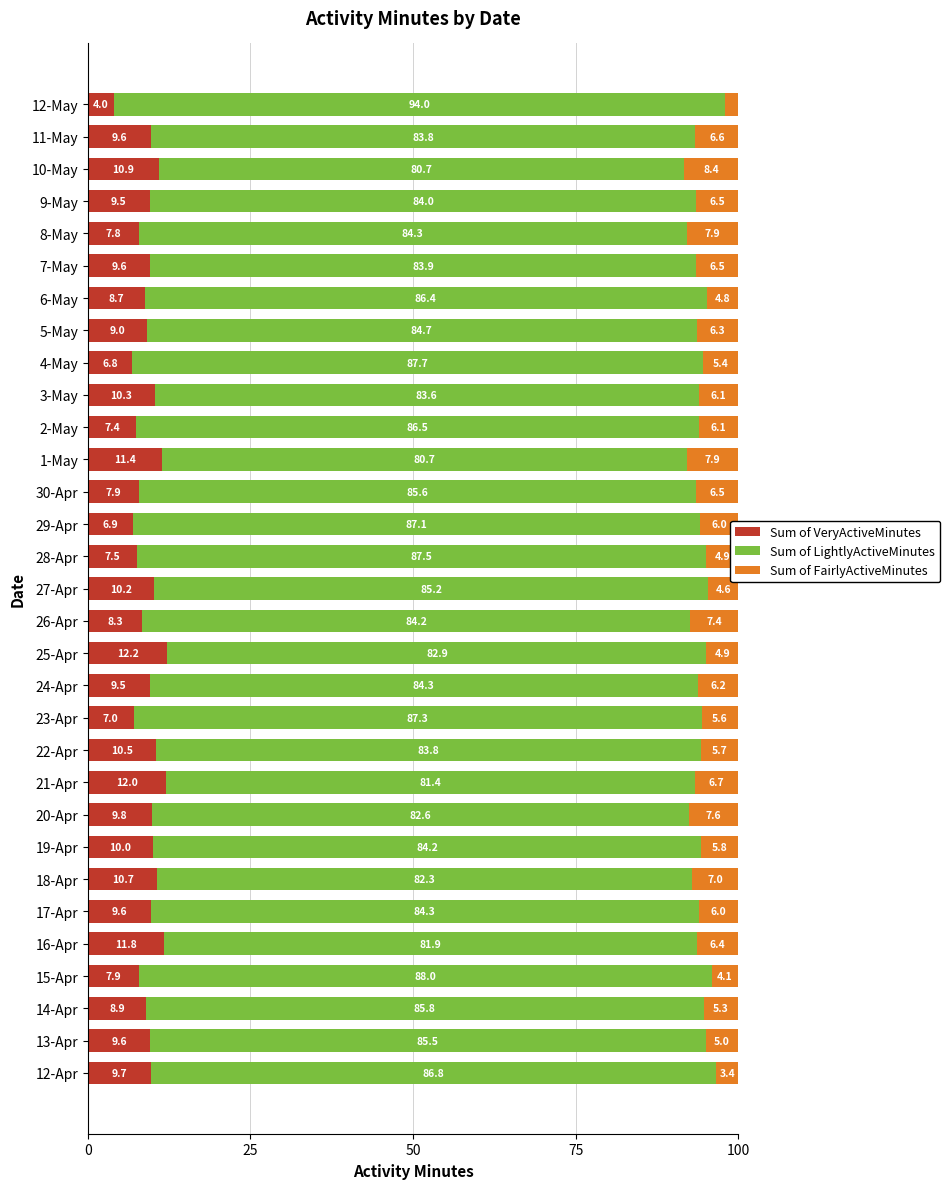

What is the approximate value of Sum of VeryActiveMinutes at 26-Apr?

8.3